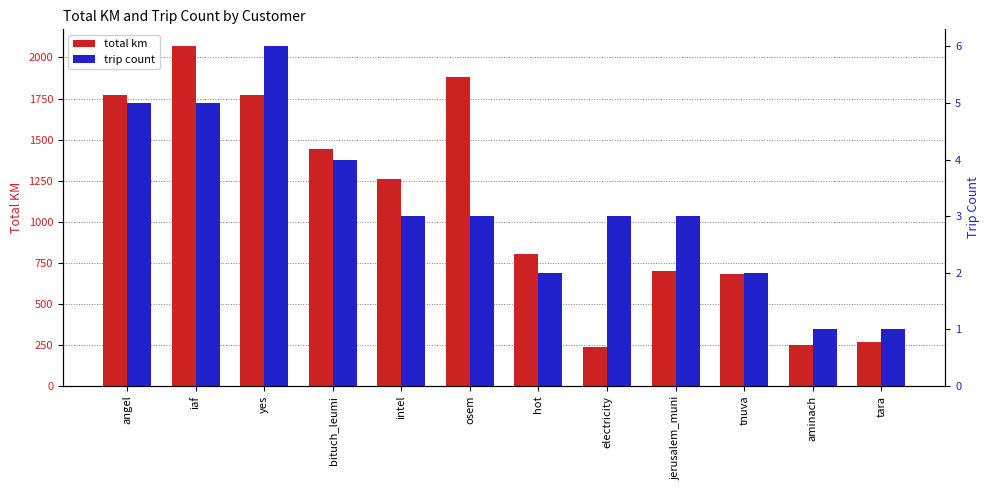

How many groups of bars are there?

12